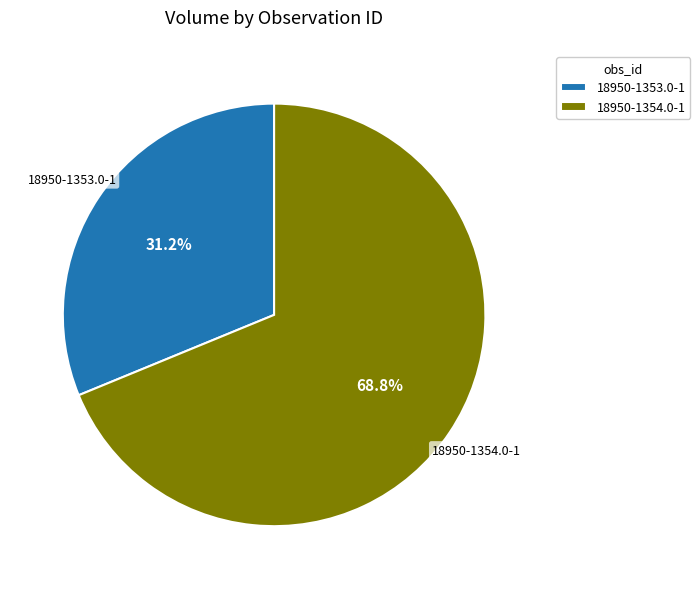

To the nearest percent, what percentage of the pie is 18950-1354.0-1?

69%